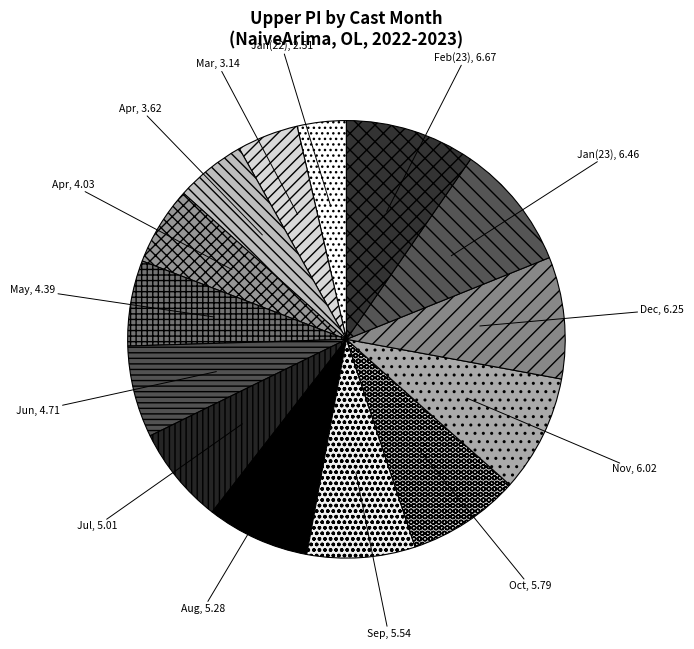

How many segments does this pie chart have?

14